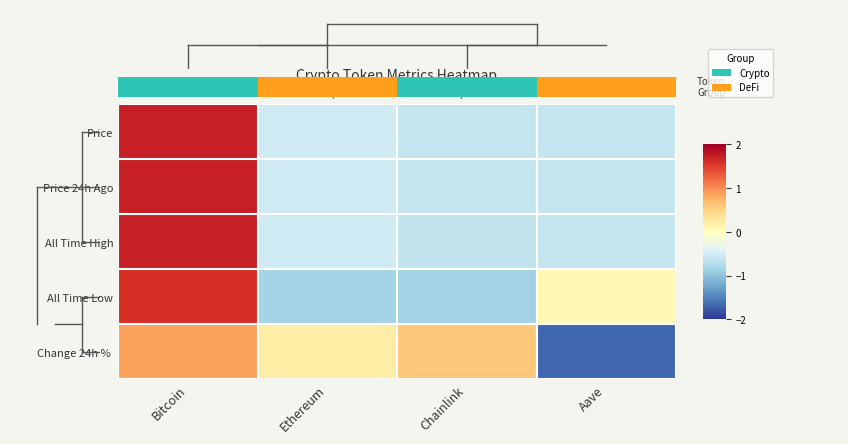

Rank the series by their maximum value, from lowest to highest.

Change 24h %, All Time Low, All Time High, Price 24h Ago, Price